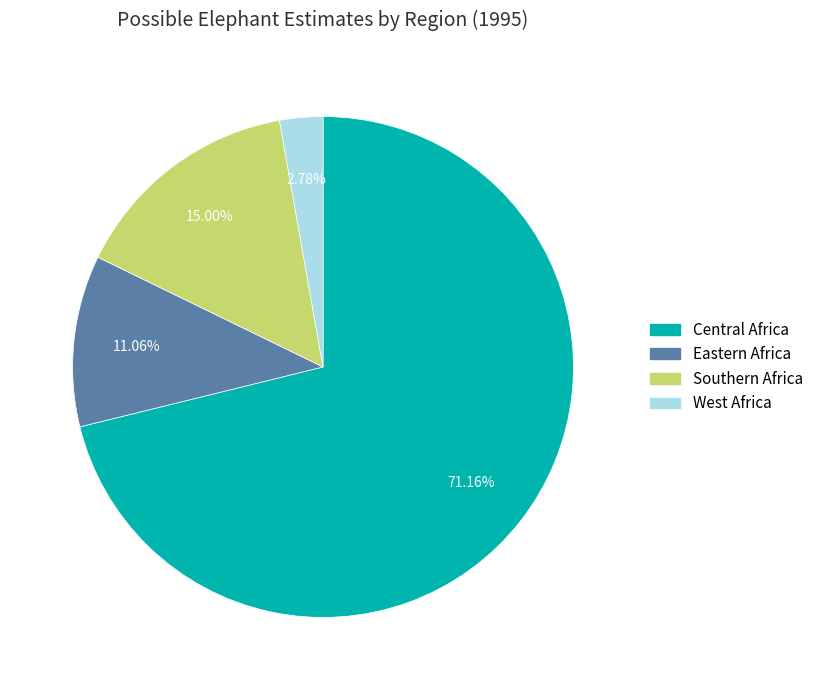

Between West Africa and Southern Africa, which is larger?

Southern Africa